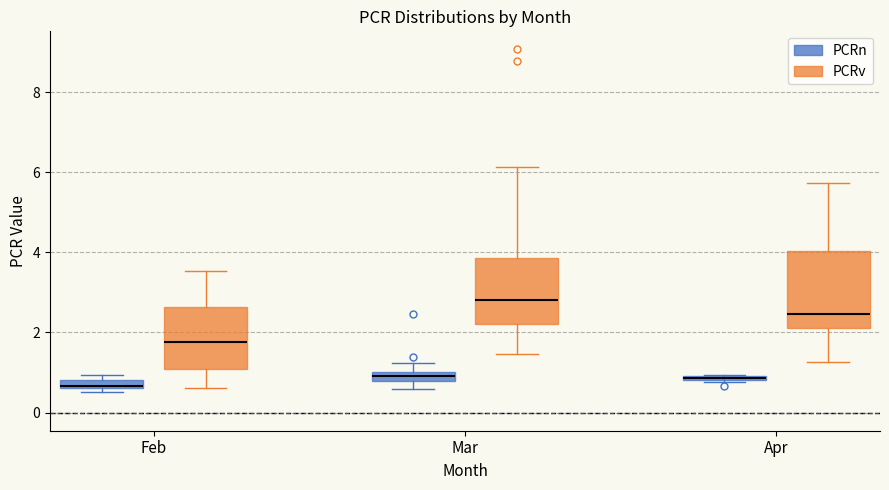

Comparing the boxes themselves (not the whiskers), which one is the tallest?

Apr (PCRv)